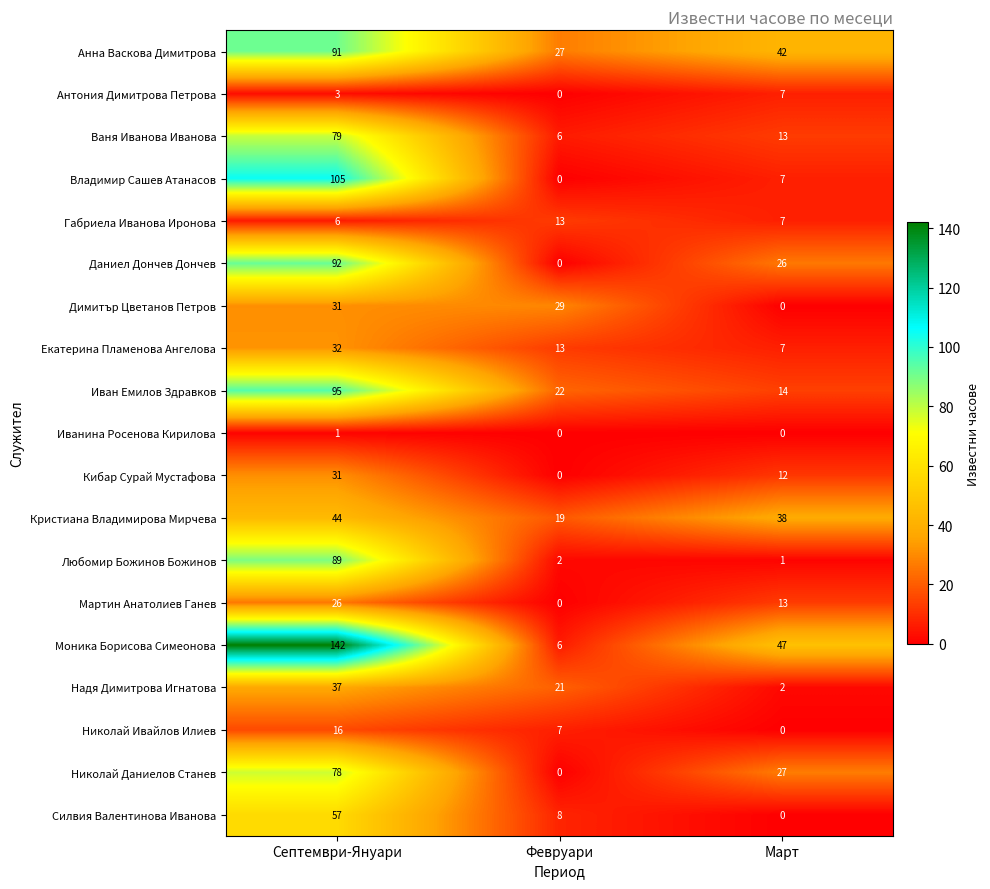

What is the total value across all series at Февруари?

173